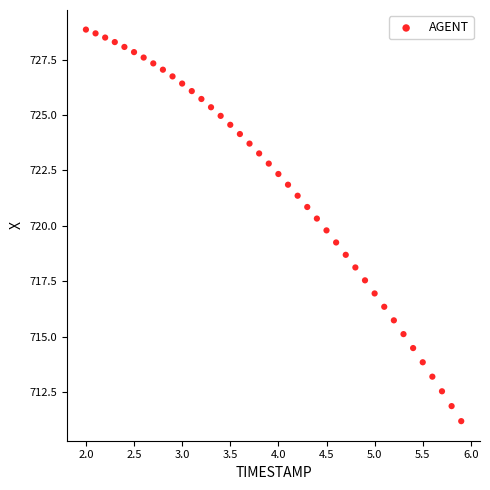

What is the range of X values (max minus min)?

3.9